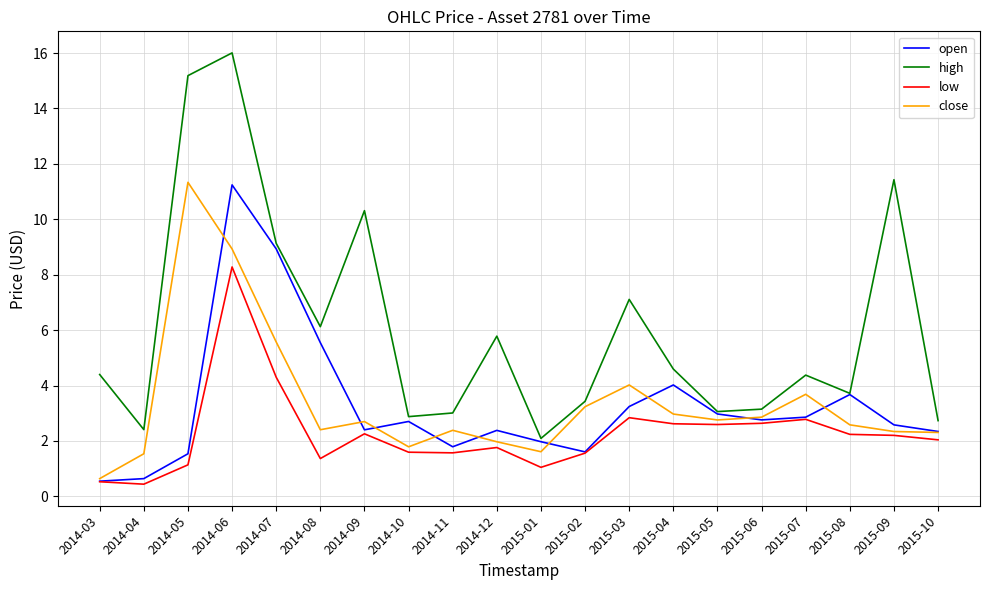

How many distinct data groups are displayed?

4